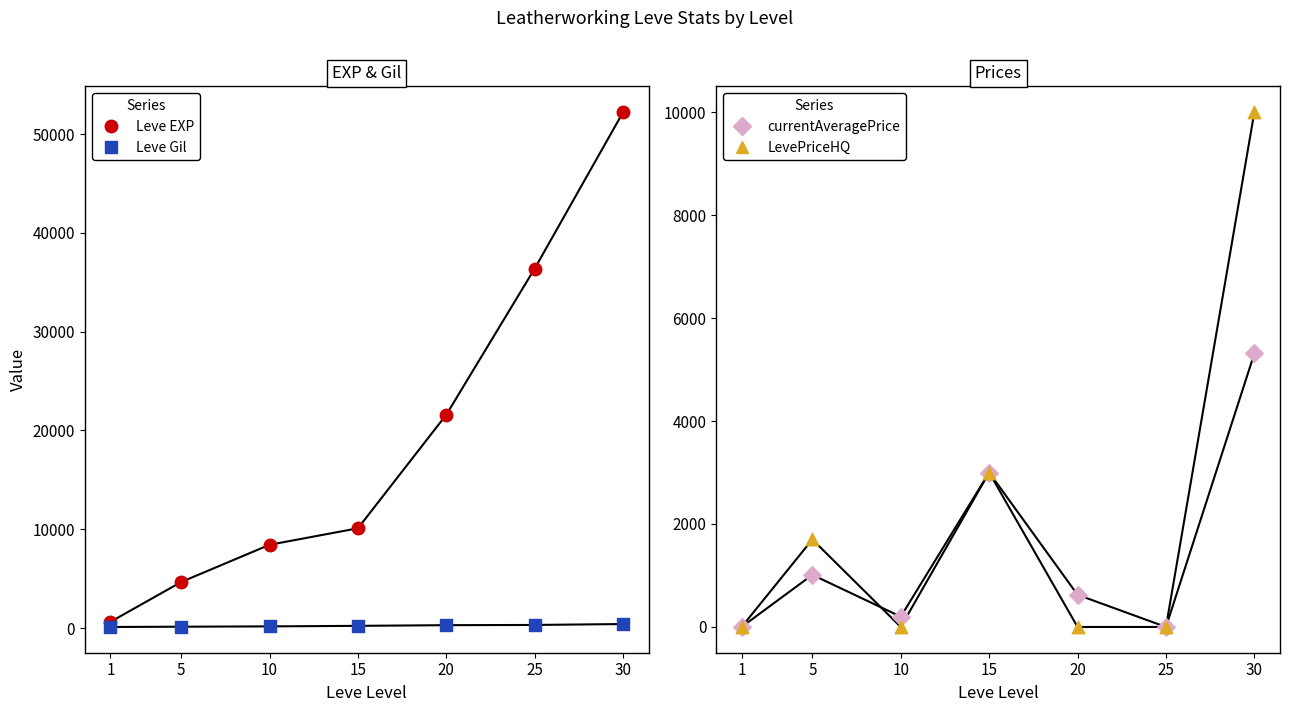

Which series contains the highest Y value?

Leve EXP